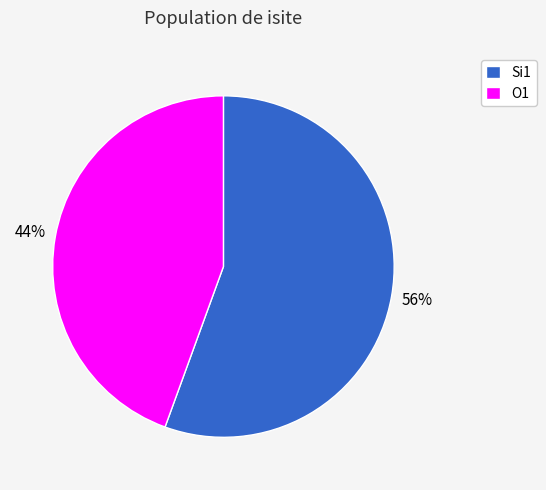

To the nearest percent, what percentage of the pie is Si1?

56%